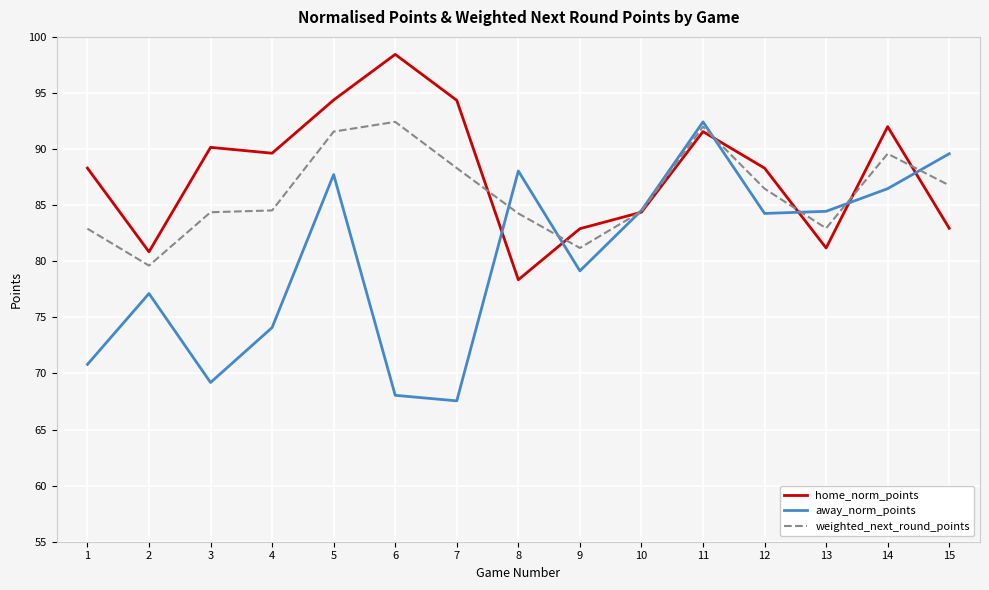

At how many categories does at least one series exceed 69?

15